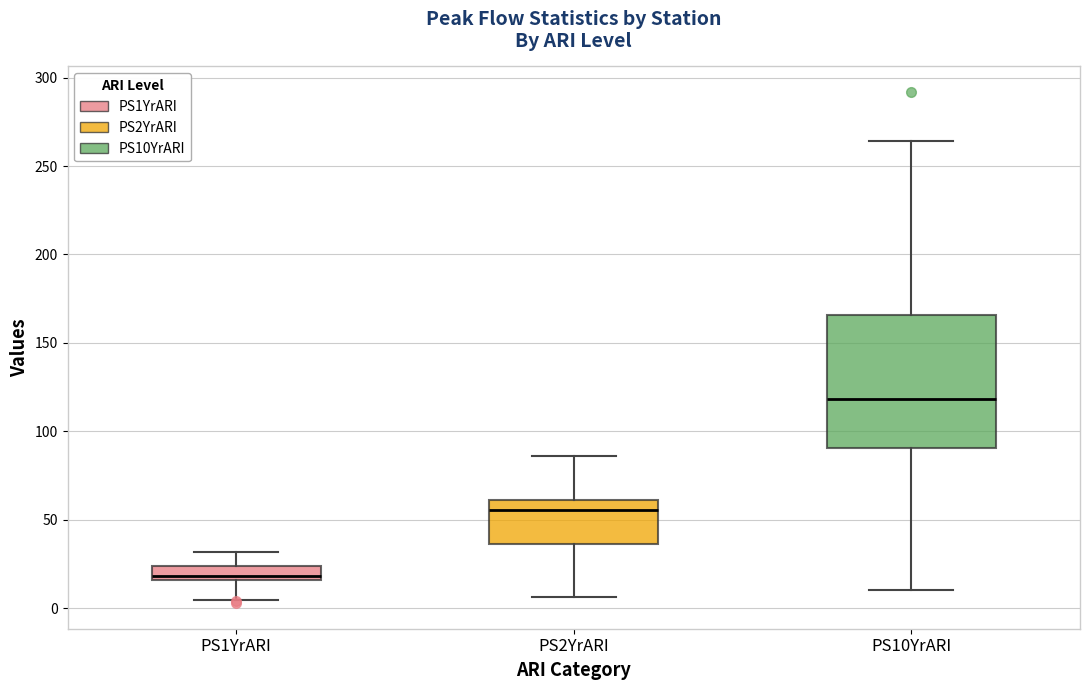

Reading left to right, read every box against the y-axis: the position of its median line, the range the box covers, and the ends of its whiskers. The values are not printed on the chart, so give them approximately, as read against the axis.

PS1YrARI: median 20, box 15 to 25, whiskers 5 to 30
PS2YrARI: median 55, box 35 to 60, whiskers 5 to 85
PS10YrARI: median 120, box 90 to 165, whiskers 10 to 265